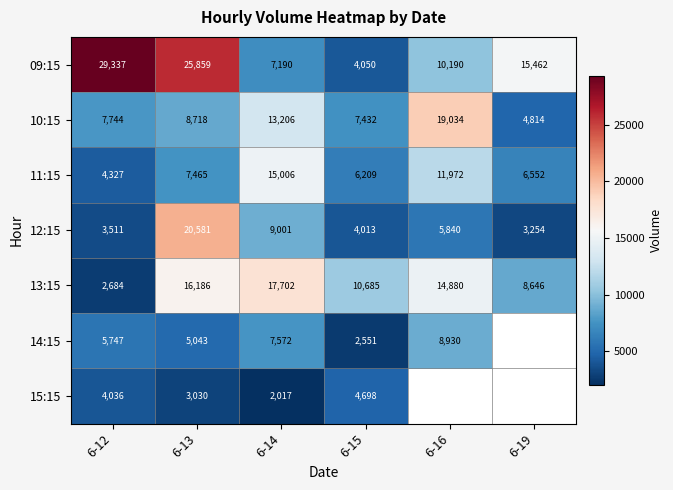

At which label is 10:15 closest to 11924?

6-14